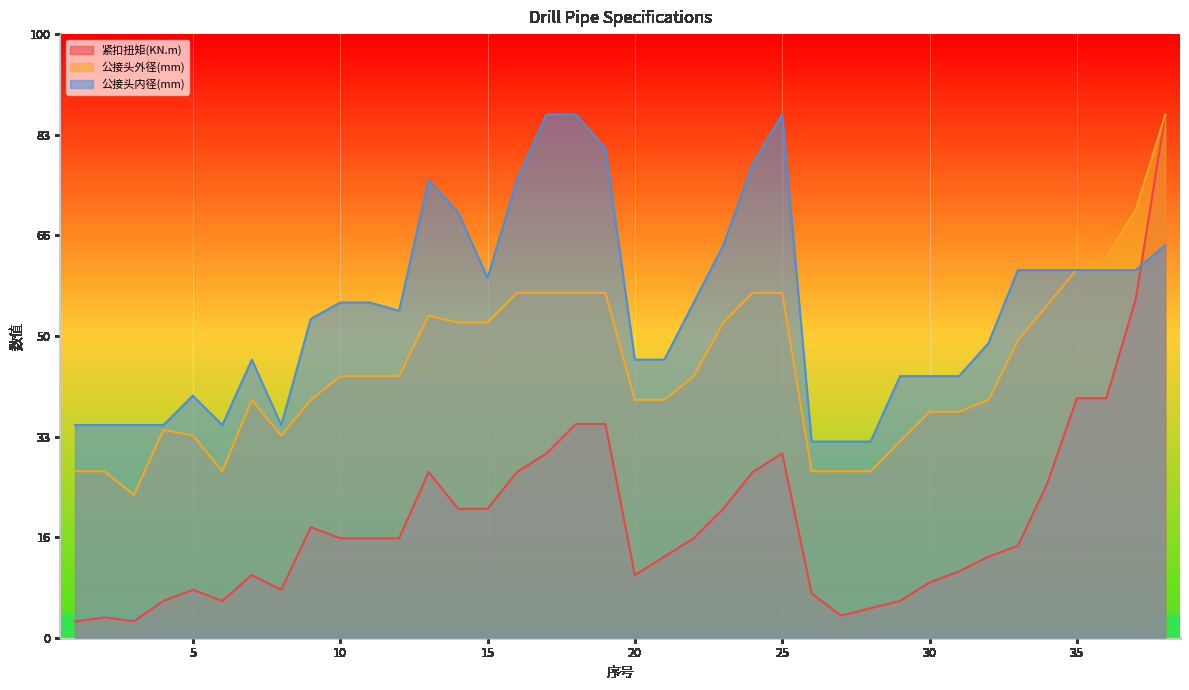

Which category has the highest value in the 公接头内径(mm) series?

17